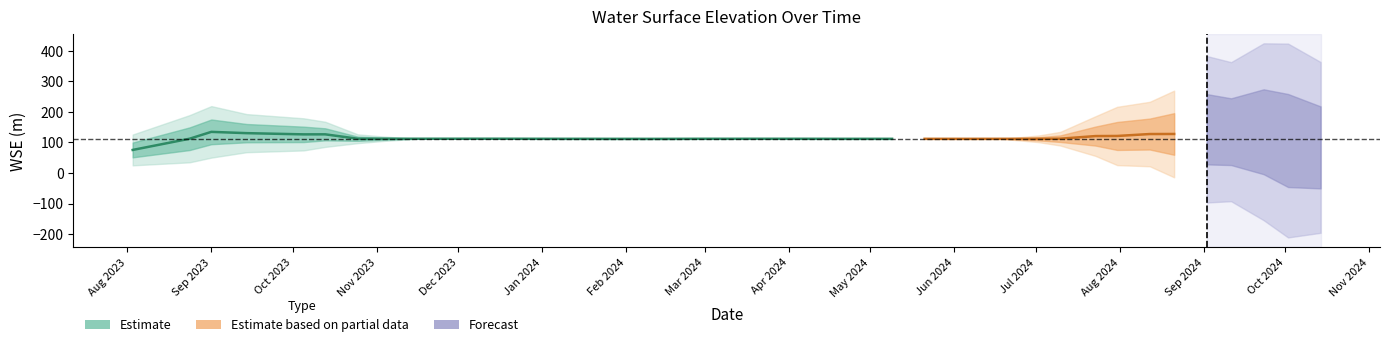

The chart shows a value of 111.4 at 2024-05-21. True or false?

True